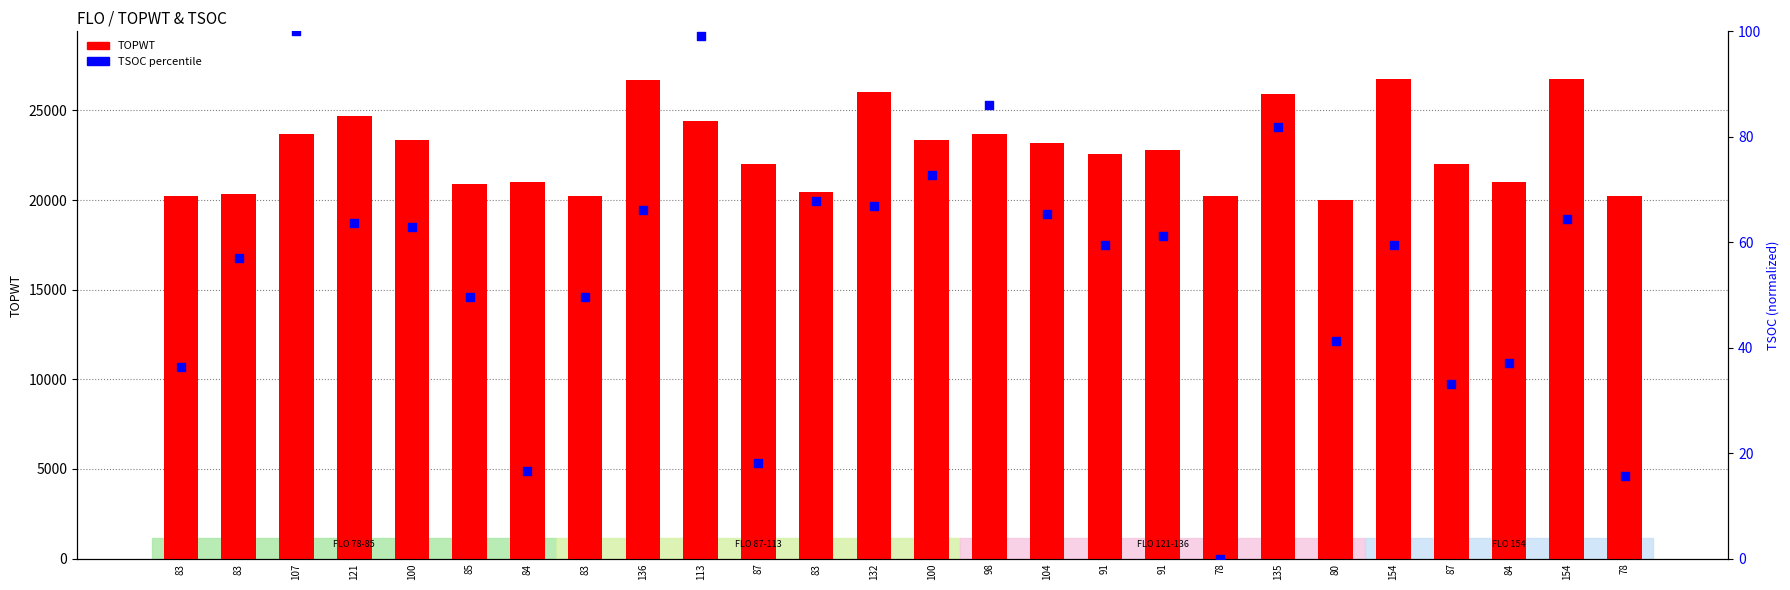

Which series has the largest total across all categories?

TOPWT